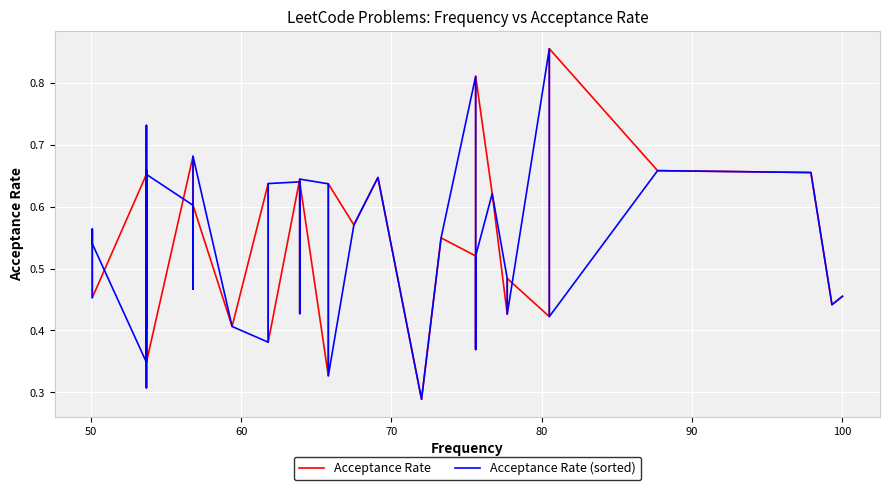

What is the minimum value for Acceptance Rate (sorted)?

0.3